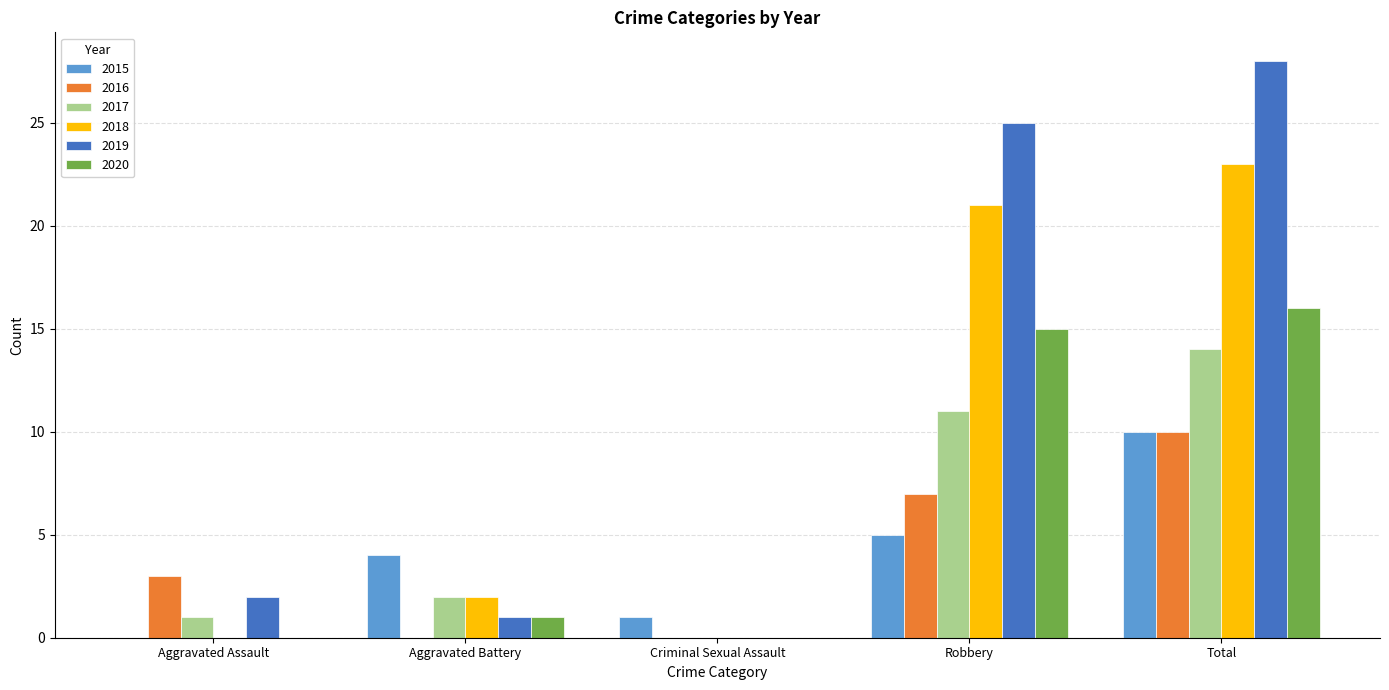

The 2016 series shows 4 at Aggravated Battery. True or false?

False